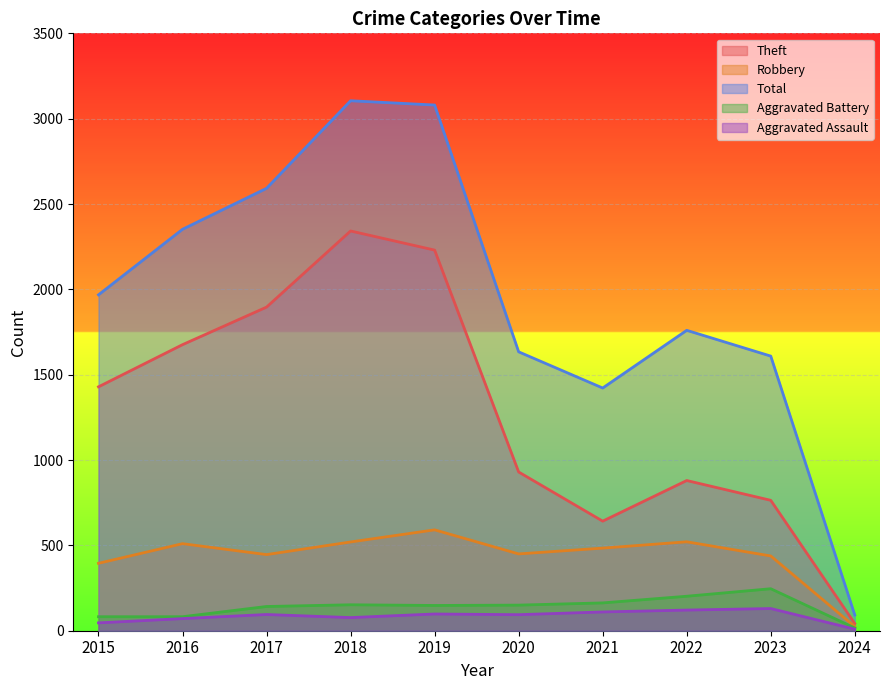

True or false: Robbery and Theft cross at least once.

False